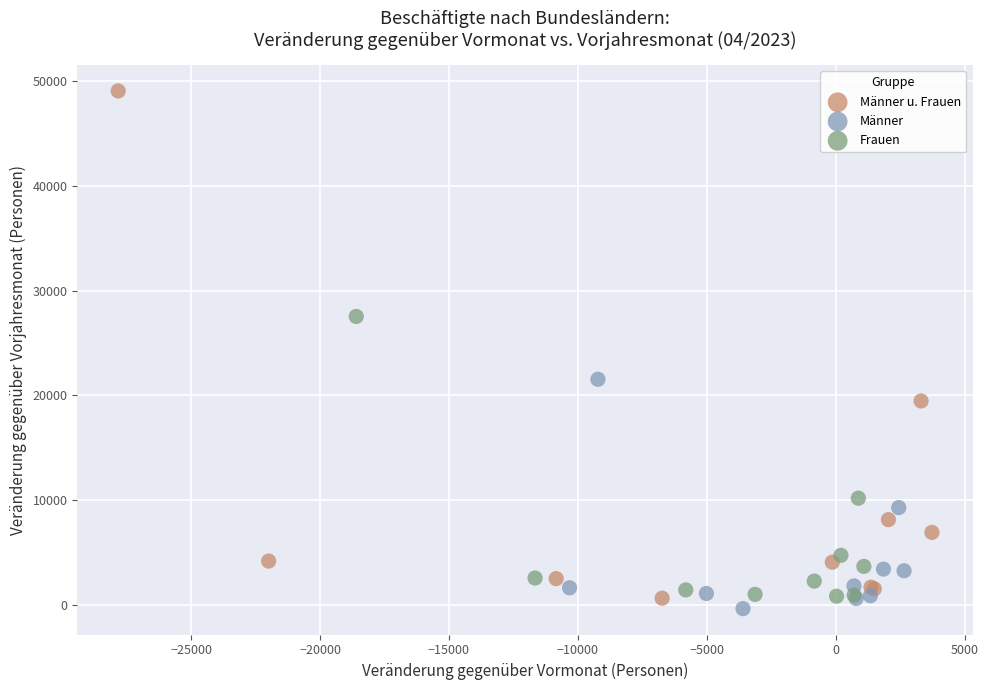

Which series has the widest spread of Y values?

Männer u. Frauen